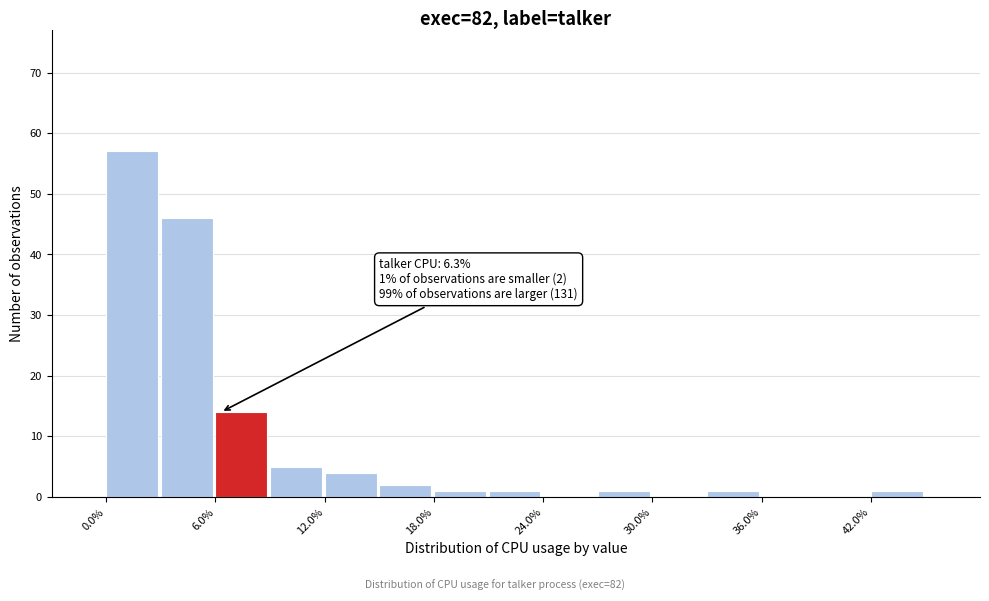

Read against the x-axis, roughly where is the centre of the tallest bar?

1